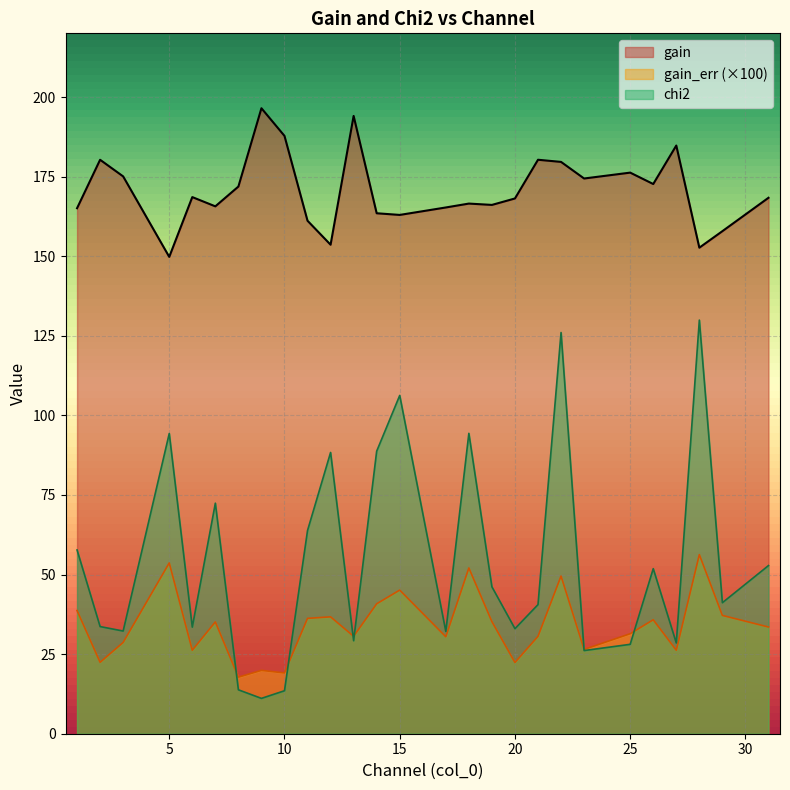

What is the total value across all series at 26?

260.3